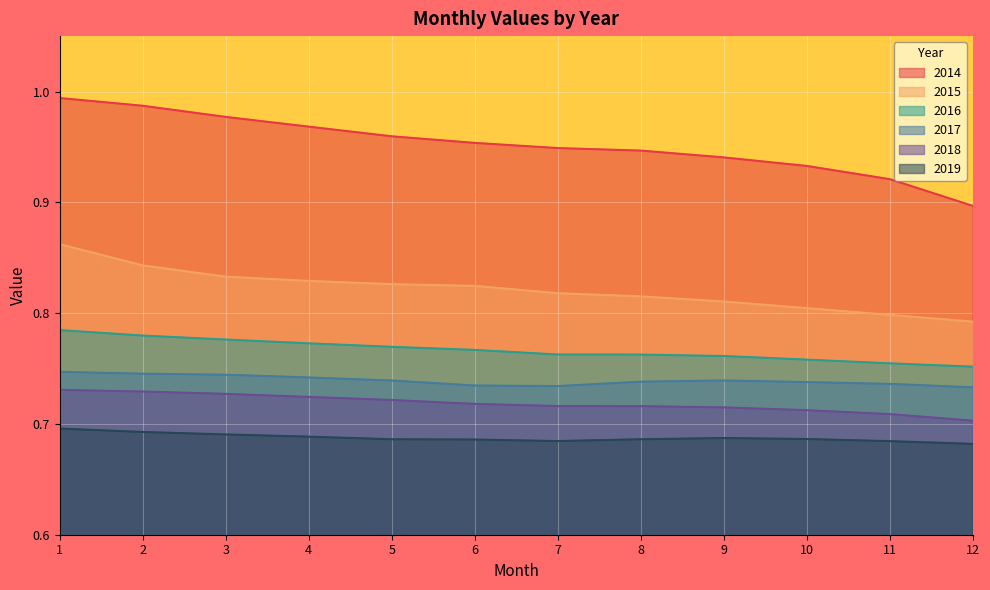

List the series in order of their peak value, lowest first.

2019, 2018, 2017, 2016, 2015, 2014